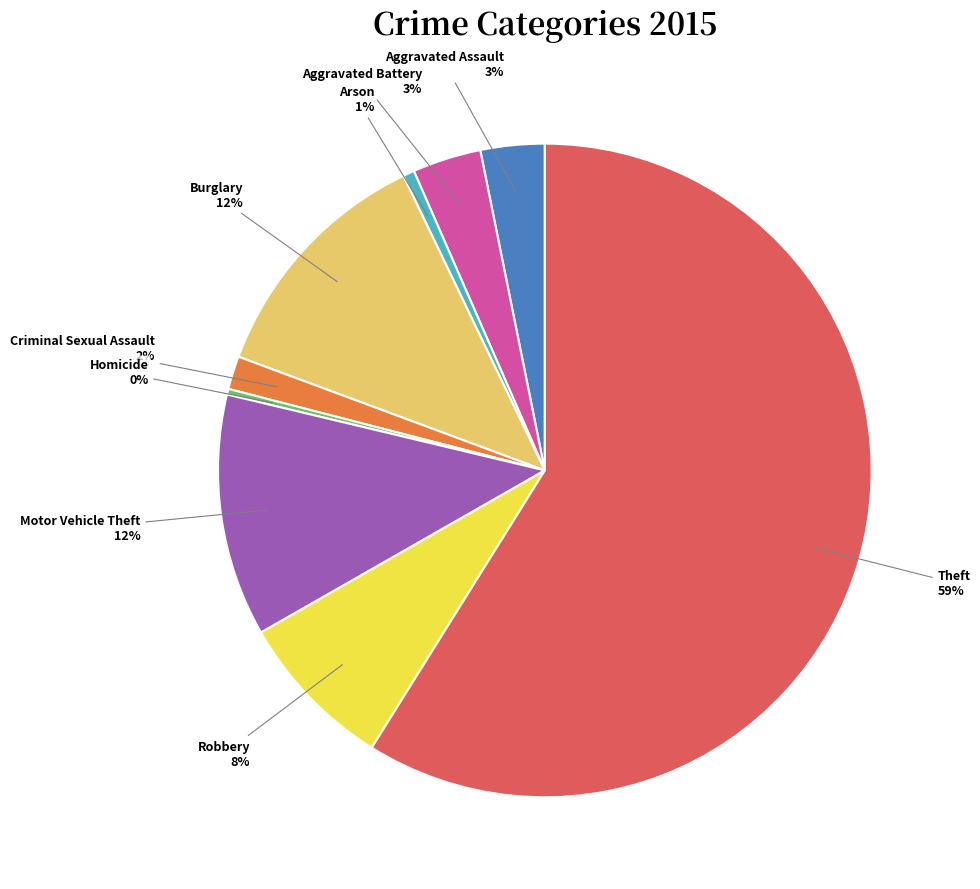

What is the majority slice?

Theft